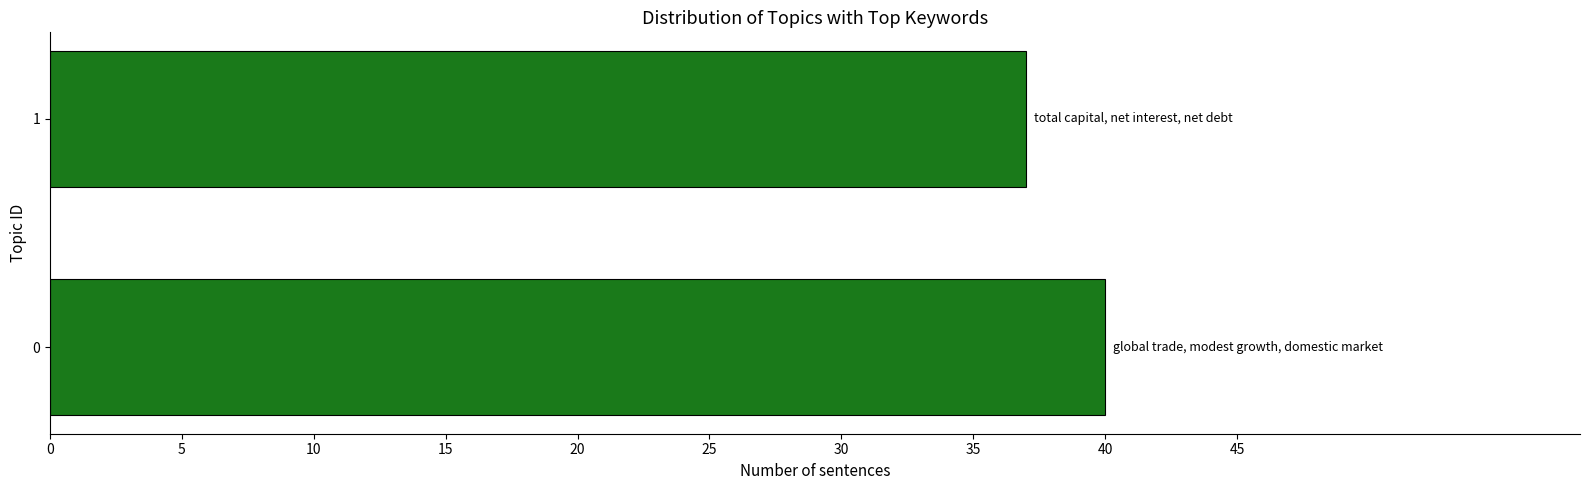

How many distinct data groups are displayed?

1